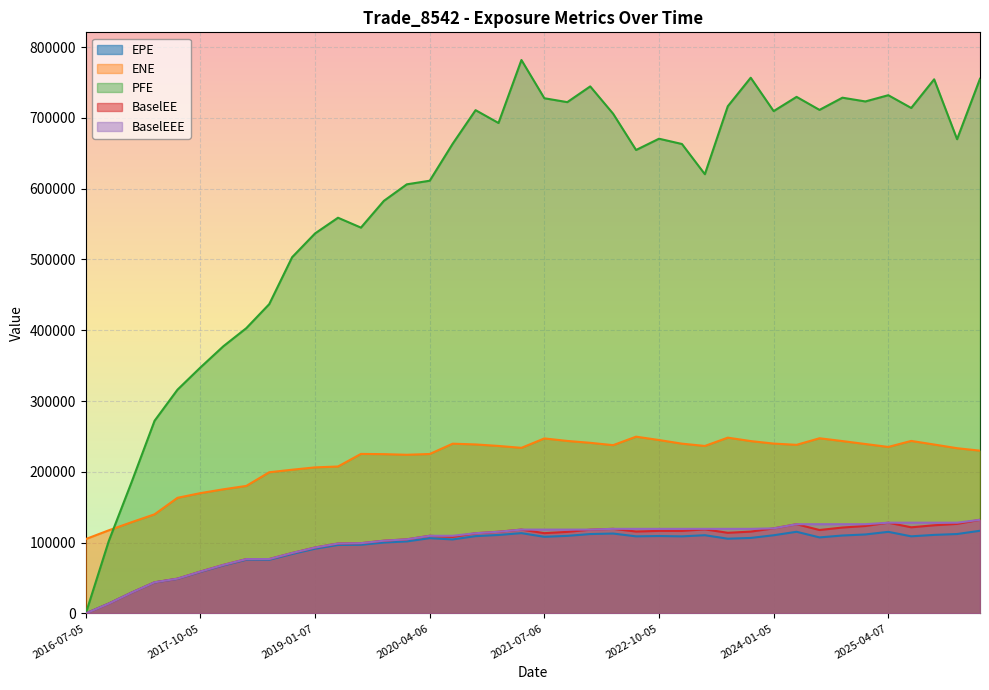

At which category does BaselEE reach its first local peak?

2020-04-06